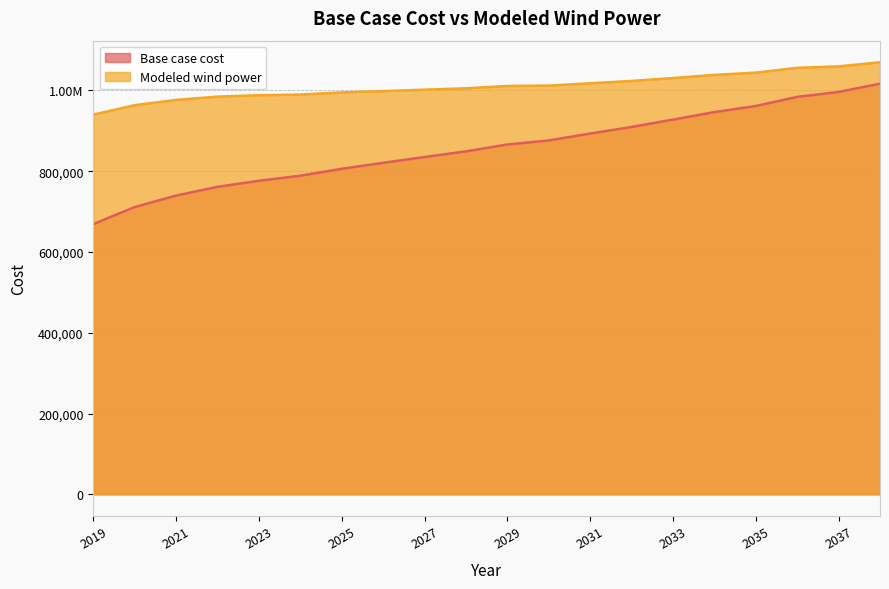

At 2036, list the series in order from largest to smallest.

Modeled wind power, Base case cost